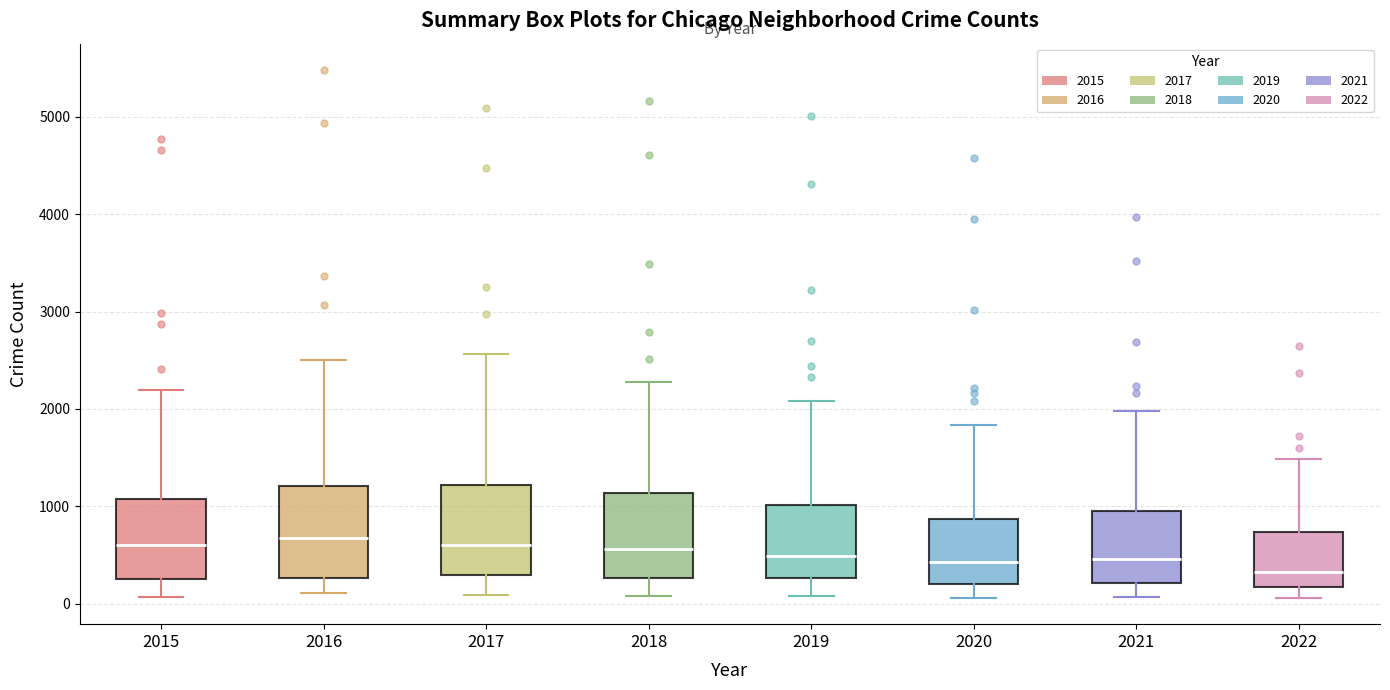

Reading left to right, transcribe this box plot: for each box, give where its median line is, the range the box spans, and where its two whiskers end, as read against the y-axis. The values are not printed on the chart, so give them approximately, as read against the axis.

2015: median 600, box 300 to 1100, whiskers 100 to 2200
2016: median 700, box 300 to 1200, whiskers 100 to 2500
2017: median 600, box 300 to 1200, whiskers 100 to 2600
2018: median 600, box 300 to 1100, whiskers 100 to 2300
2019: median 500, box 300 to 1000, whiskers 100 to 2100
2020: median 400, box 200 to 900, whiskers 100 to 1800
2021: median 500, box 200 to 1000, whiskers 100 to 2000
2022: median 300, box 200 to 700, whiskers 100 to 1500